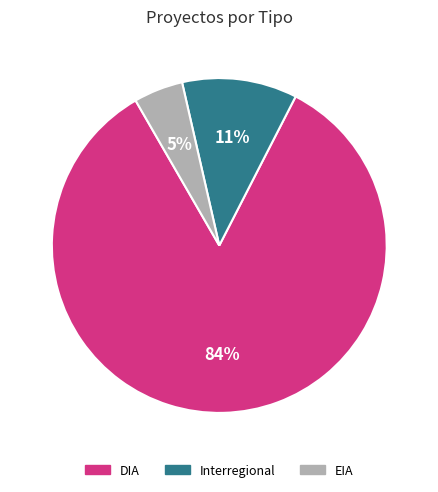

Which category has the smallest portion of the pie?

EIA